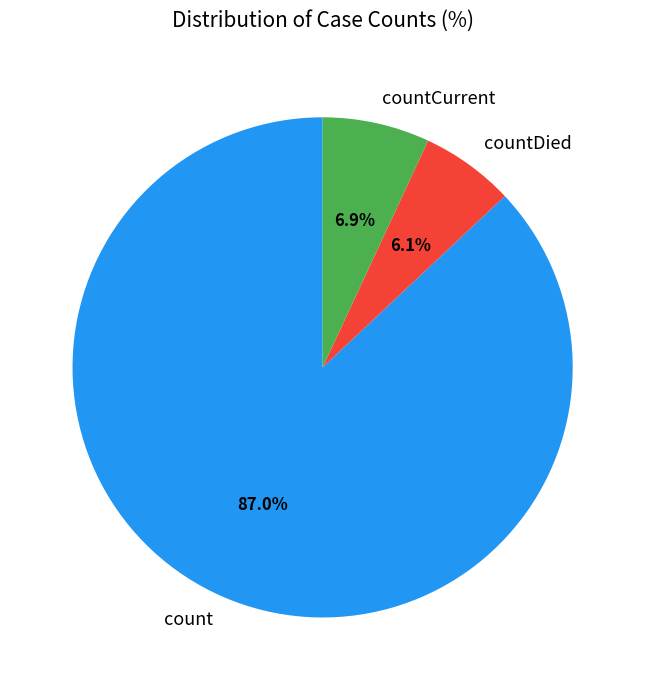

Is it true that count is 87% of the pie?

True